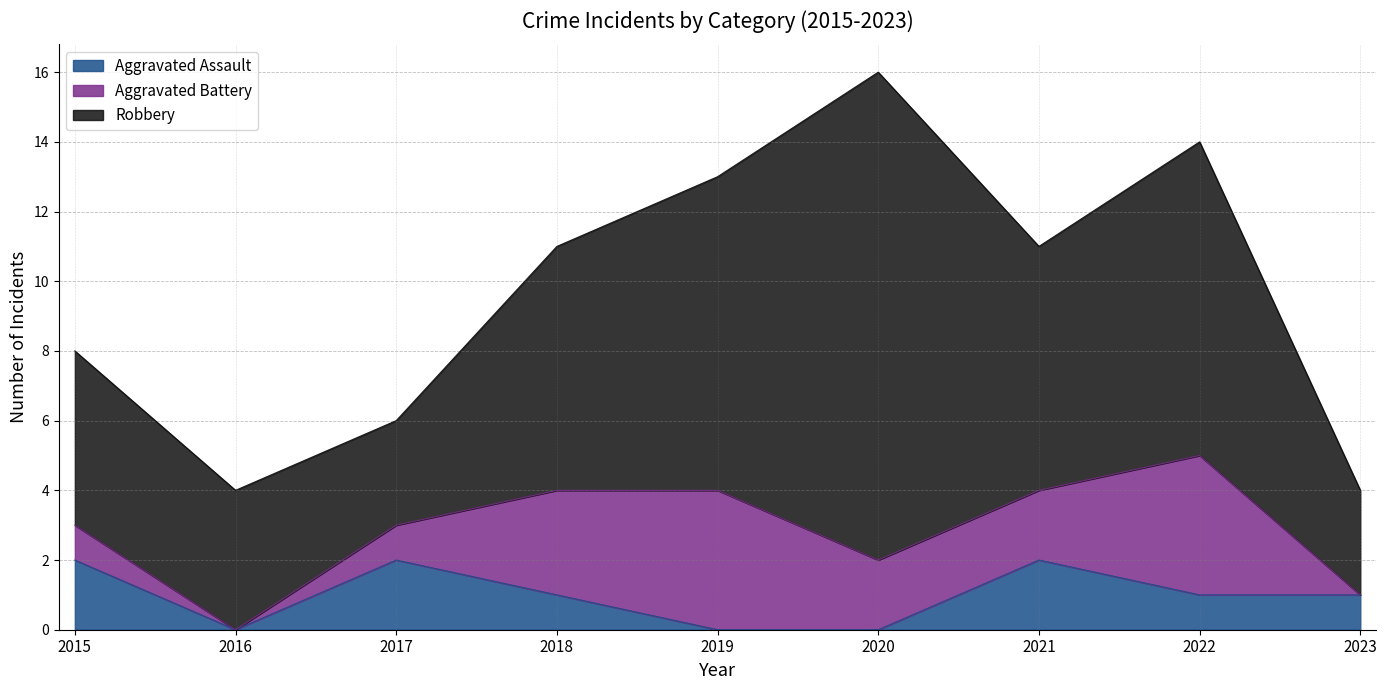

What is the value of the Robbery point at the 3rd from the left?

3